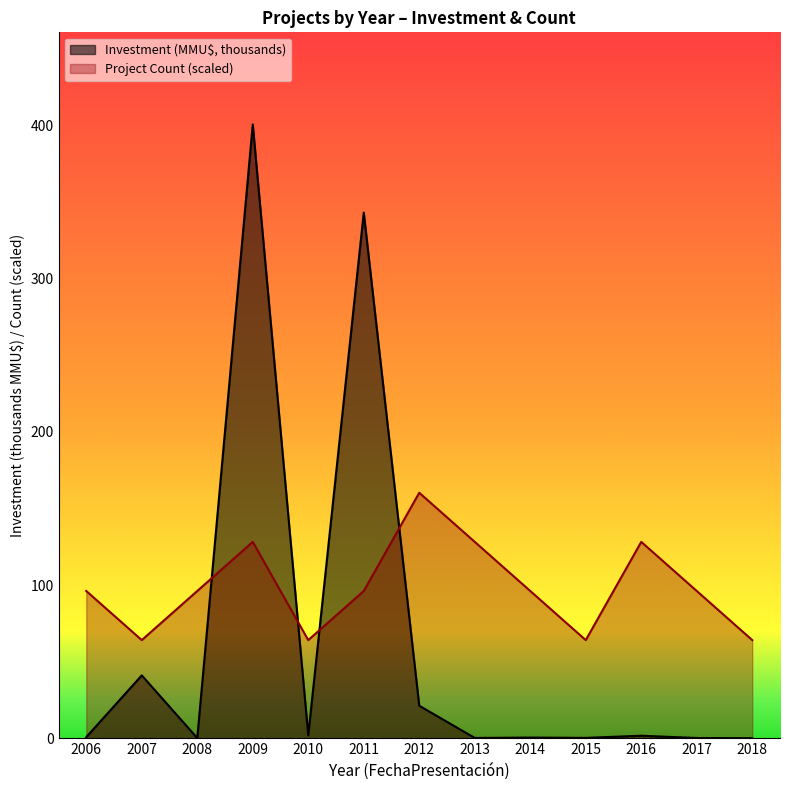

The Project Count series shows 21.0 at 2007. True or false?

False